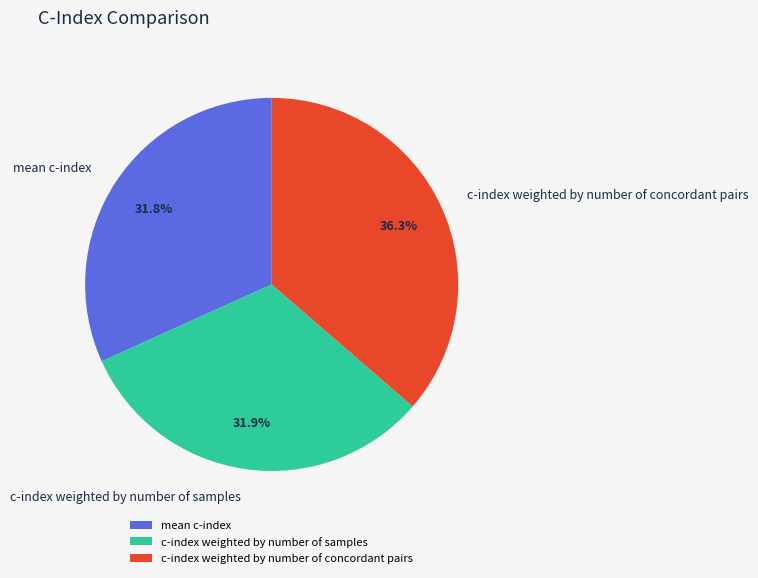

To the nearest percent, what is the combined percentage of c-index weighted by number of samples and mean c-index?

64%